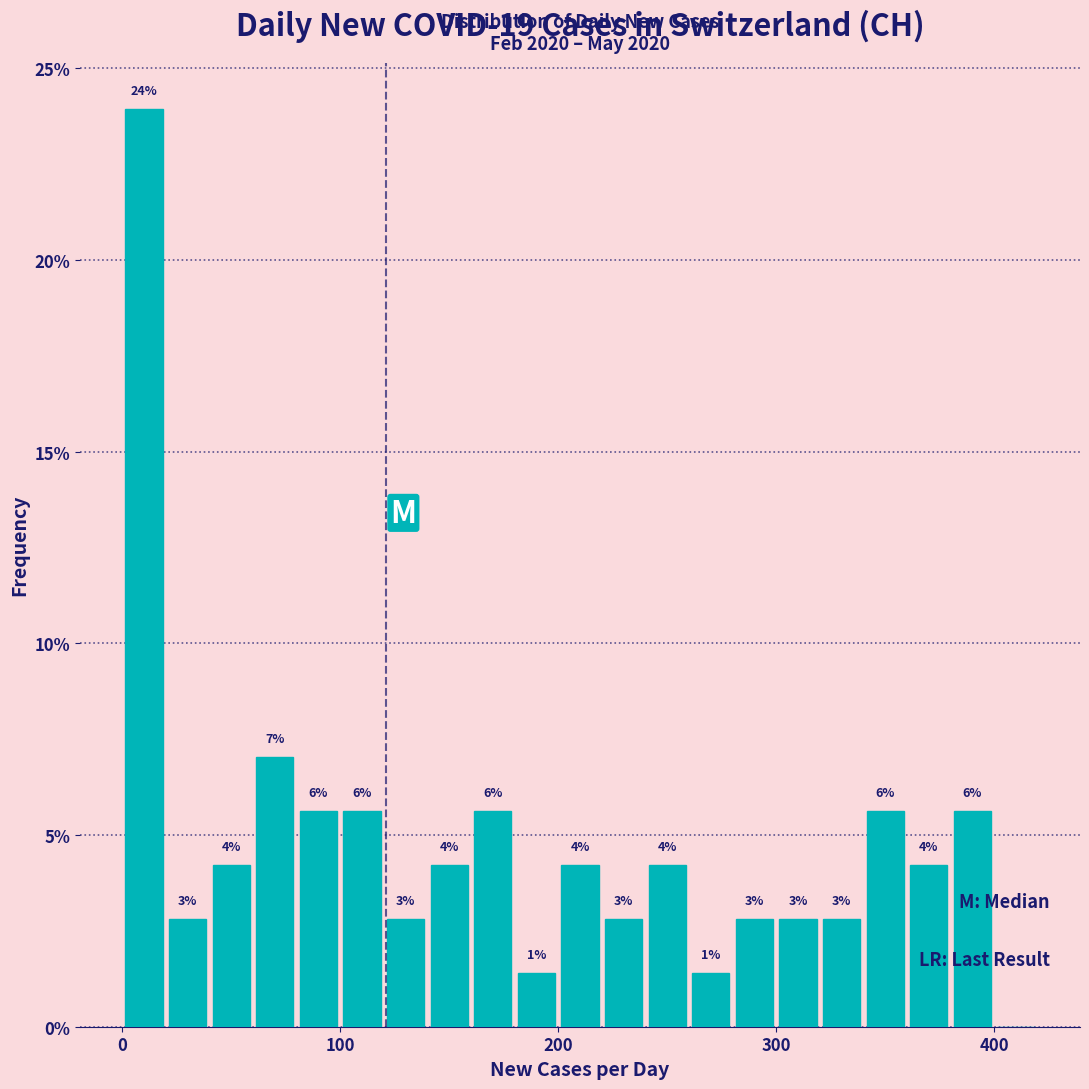

Read against the x-axis, roughly where is the centre of the tallest bar?

10